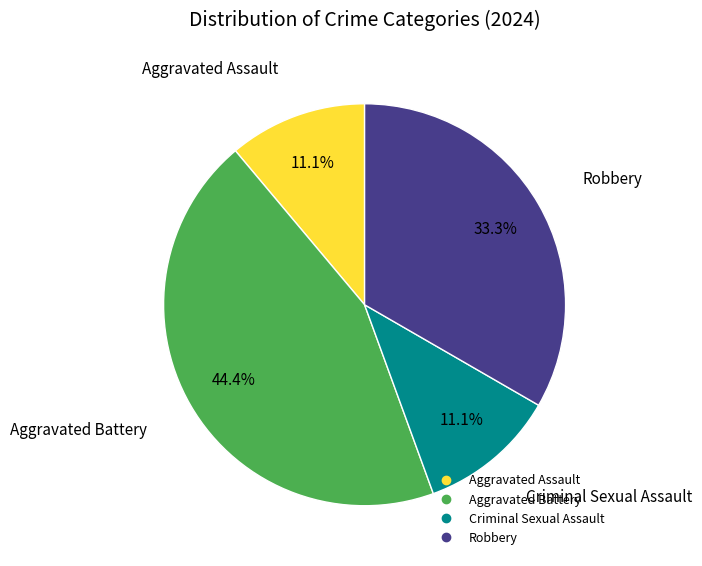

What portion of the pie excludes Criminal Sexual Assault?

88.9%